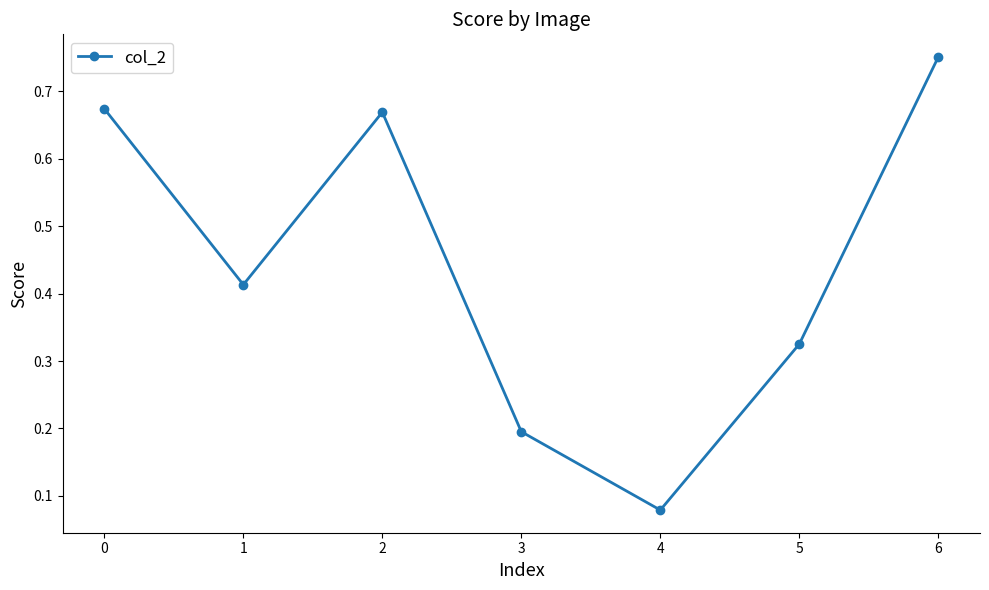

What is the sum of the values at 5 and 0?

1.0